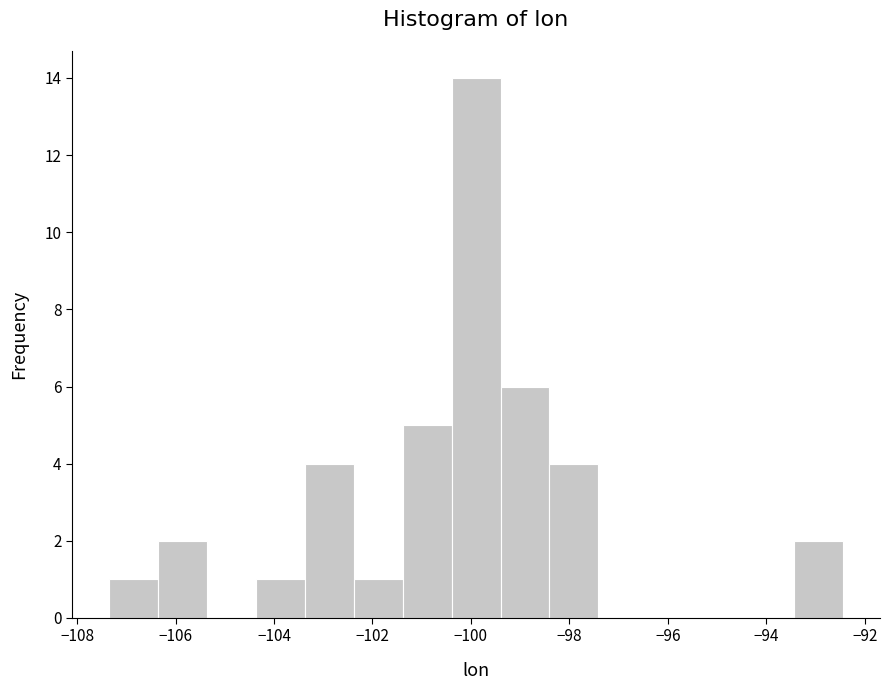

Which range on the x-axis has the tallest bar?

-100.4 to -99.4